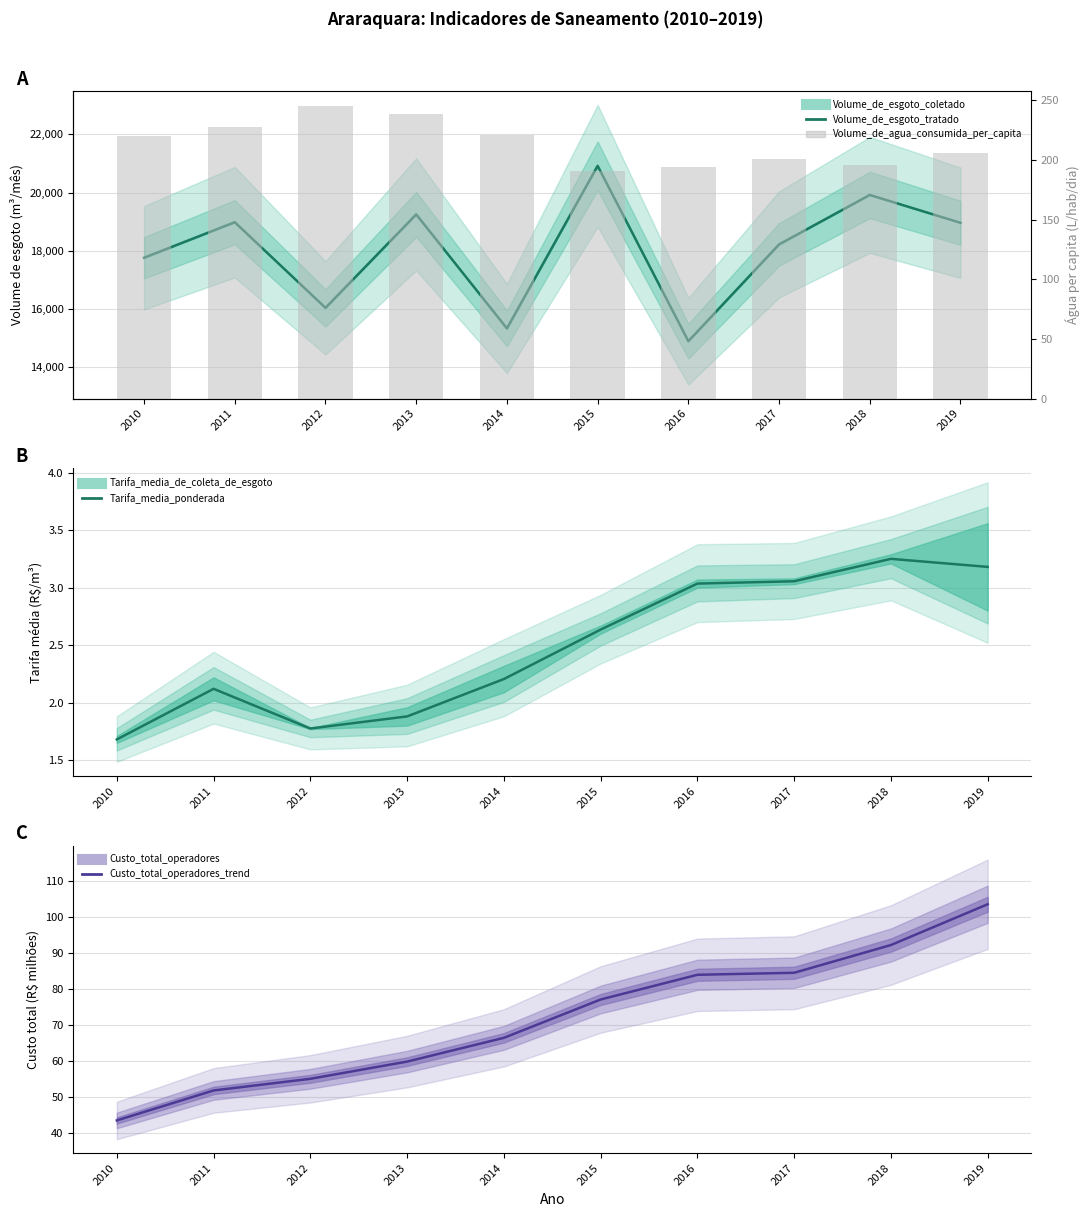

Is it true that Volume_de_agua_consumida_per_capita equals 80.1 at 2014?

False